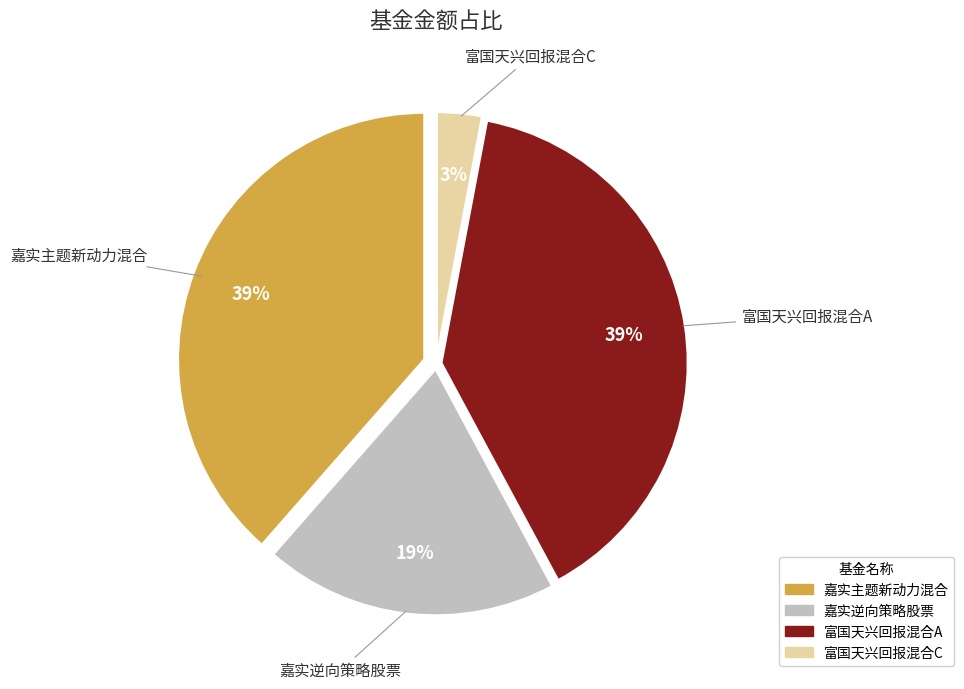

Which slice is the smallest?

富国天兴回报混合C